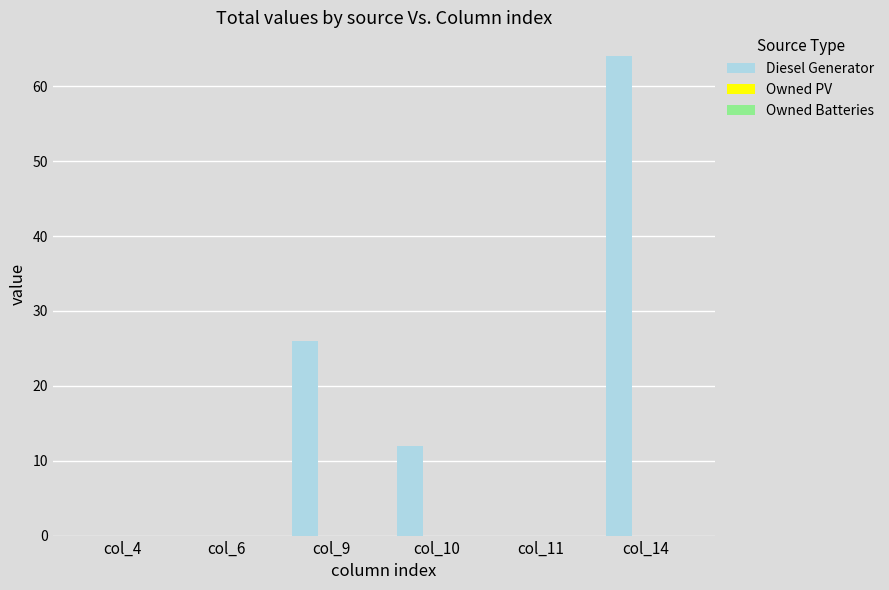

The chart shows a value of 0 at col_6. True or false?

True